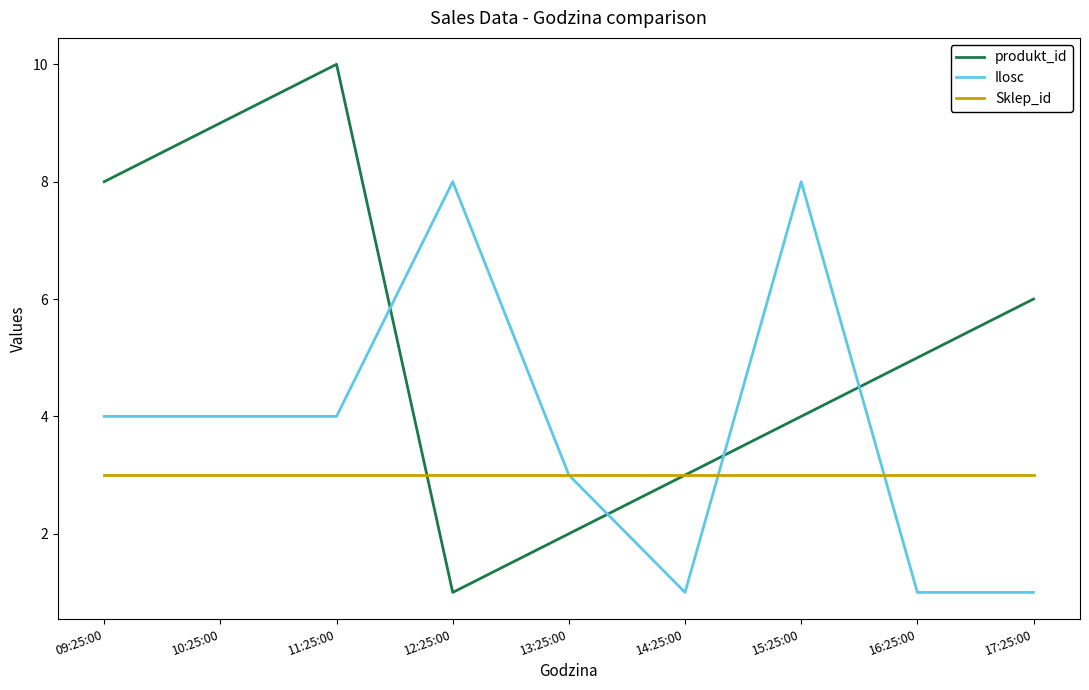

Is this an area chart (filled region under the line)?

No